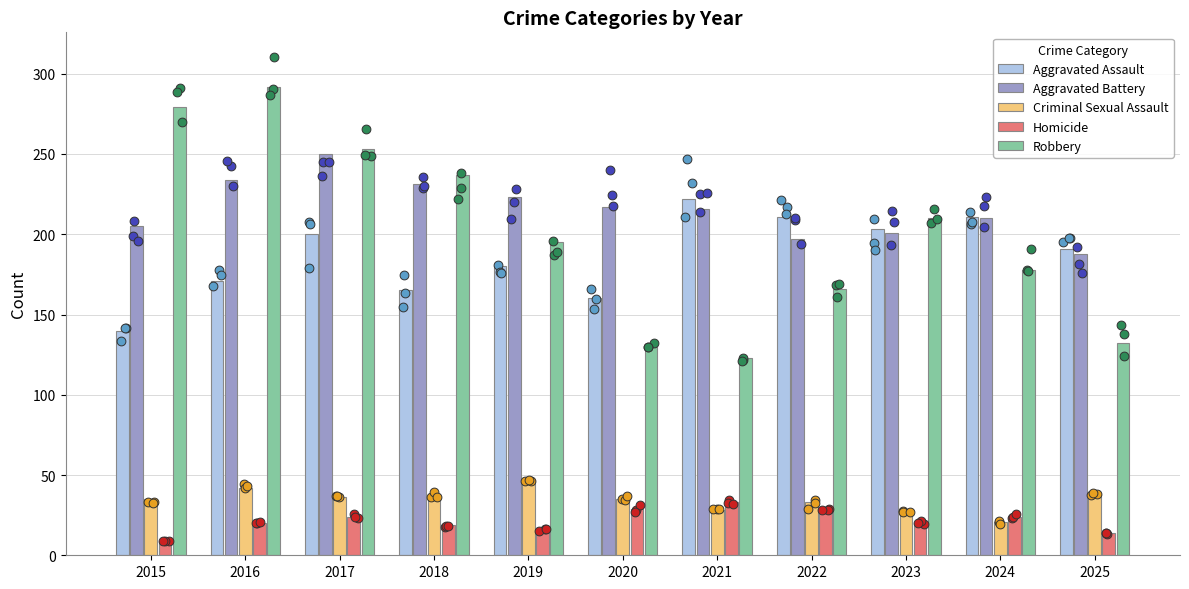

At how many categories does at least one series exceed 223?

4